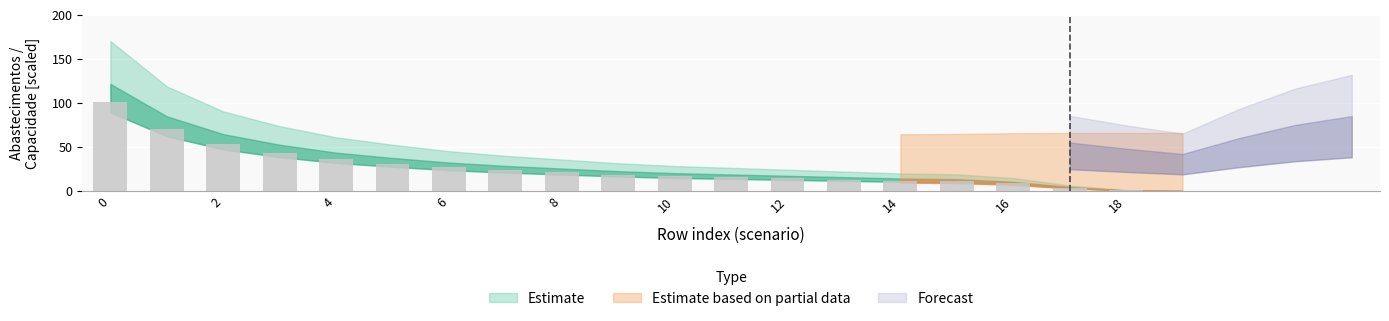

What is the sum of all values?

519.6